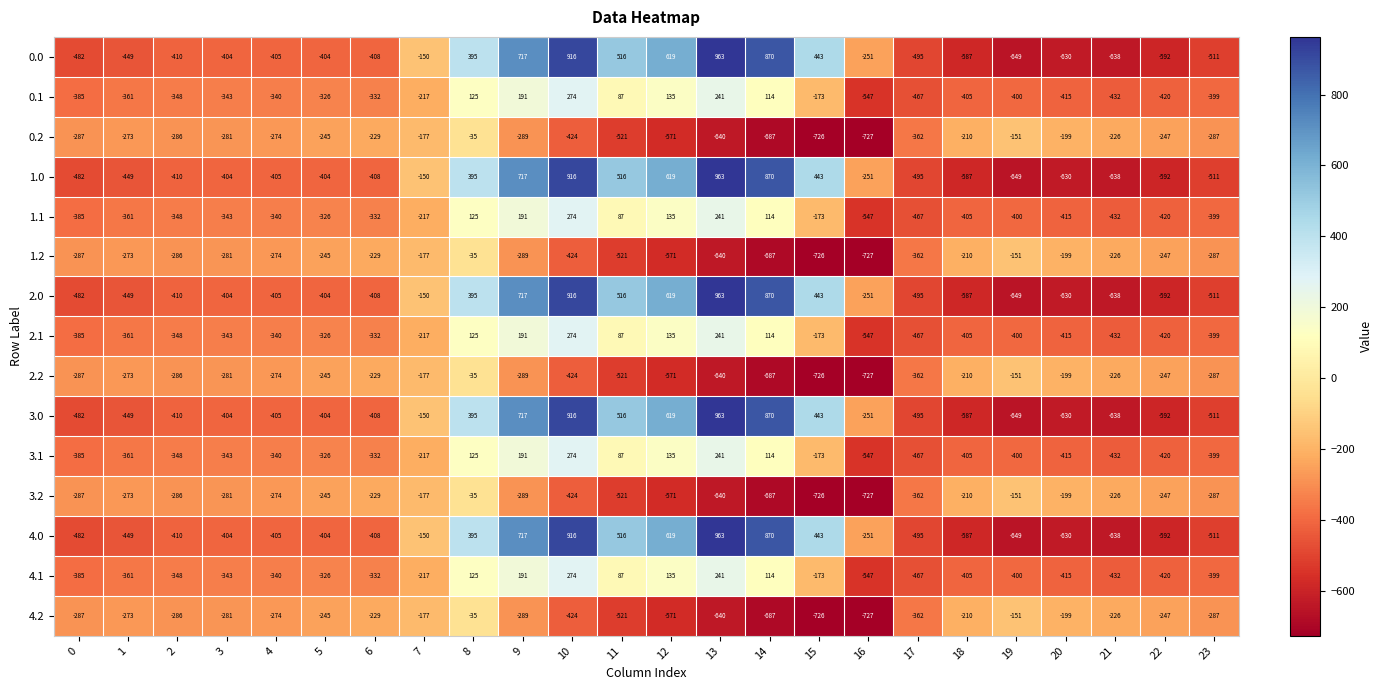

What is the sum of the 2.1 values at 22 and 23?

-819